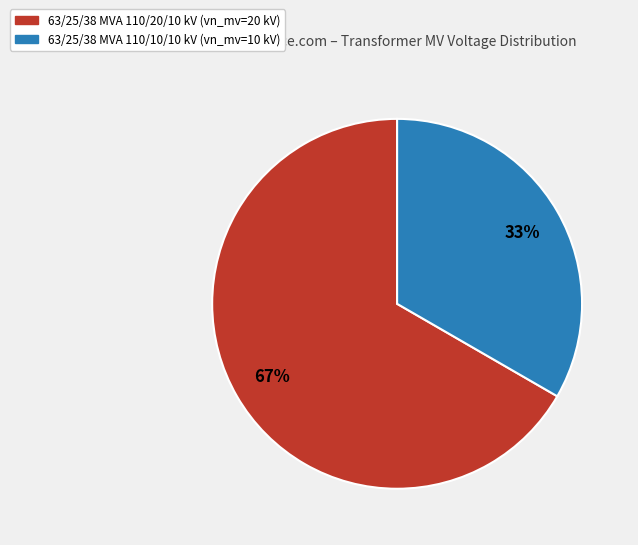

Which has a higher value, 63/25/38 MVA 110/10/10 kV or 63/25/38 MVA 110/20/10 kV?

63/25/38 MVA 110/20/10 kV